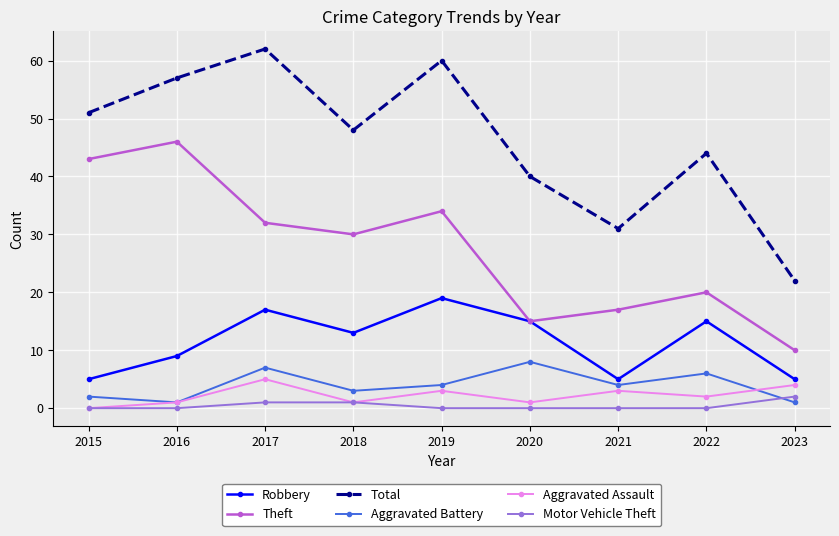

What is the average value of the Aggravated Assault series?

2